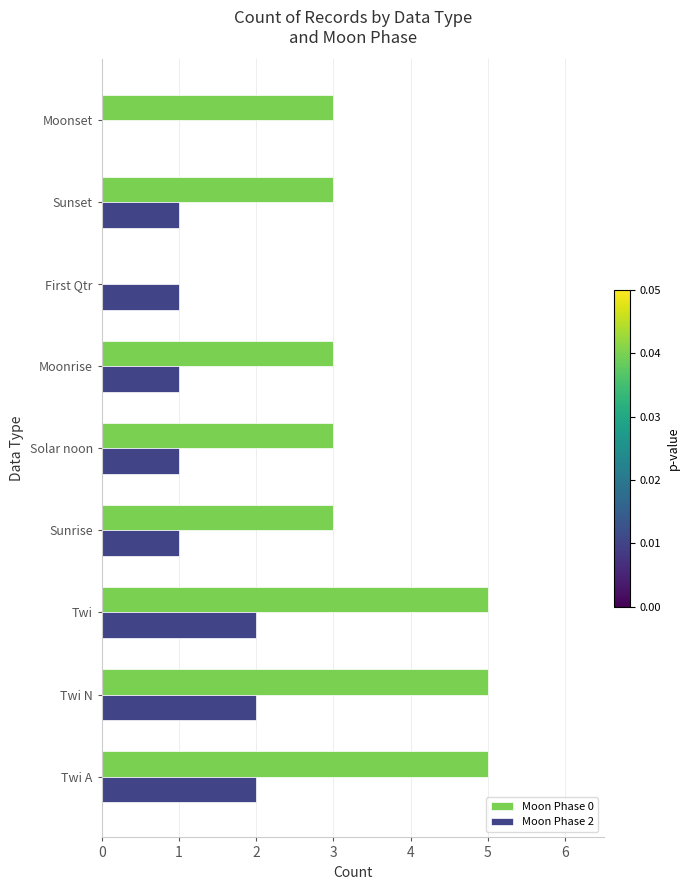

How many series are shown in this chart?

2